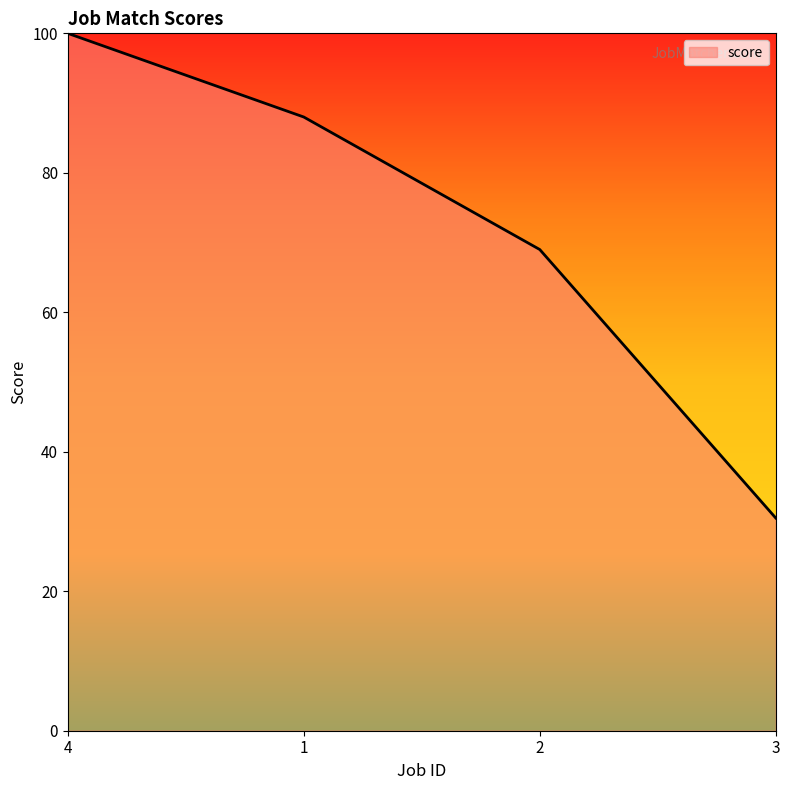

True or false: there are more than 0 points higher than both neighbors.

False